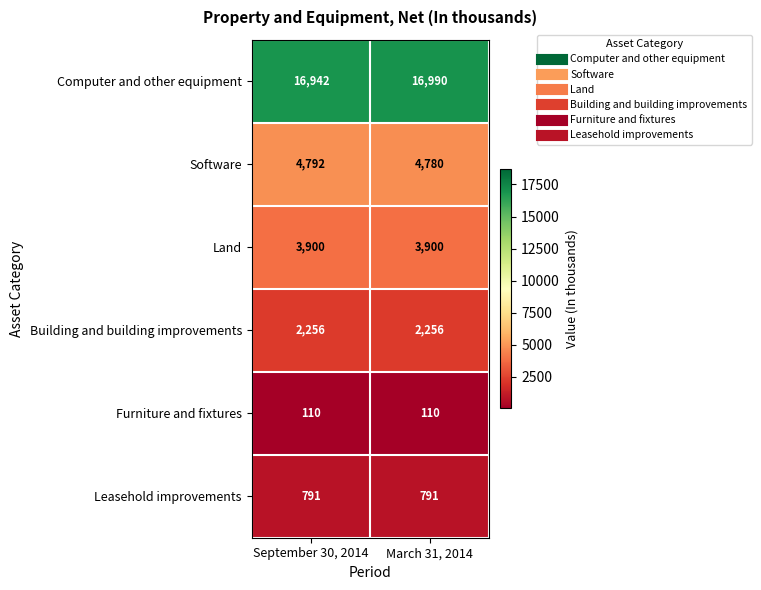

Is it true that Computer and other equipment equals 26982 at March 31, 2014?

False